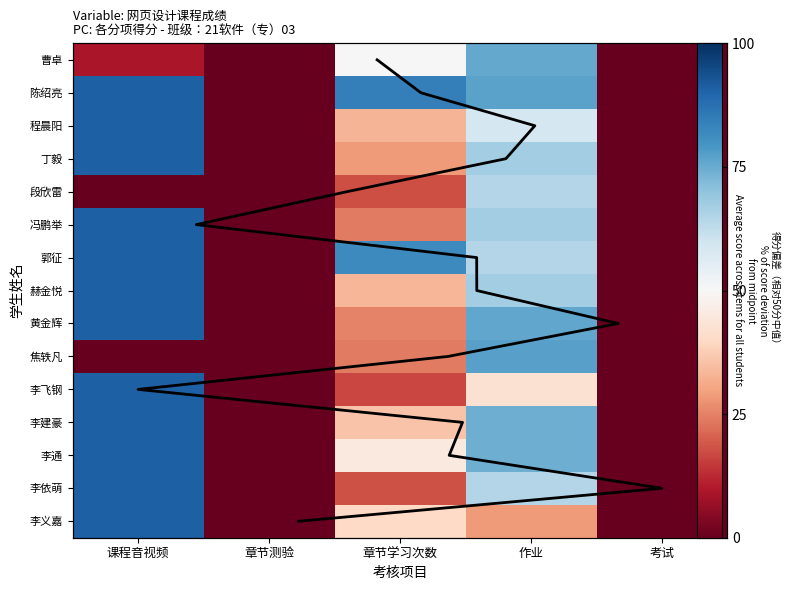

At which category is the sum across all series the highest?

课程音视频